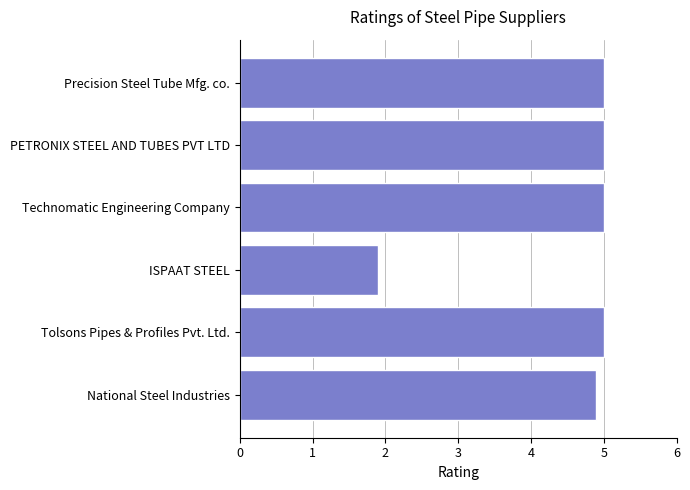

Reading bottom to top, list all the values displayed in this chart.

4.9	5.0	1.9	5.0	5.0	5.0